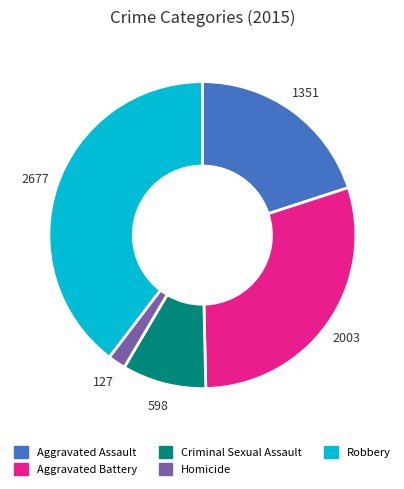

Which category has the biggest portion of the pie?

Robbery